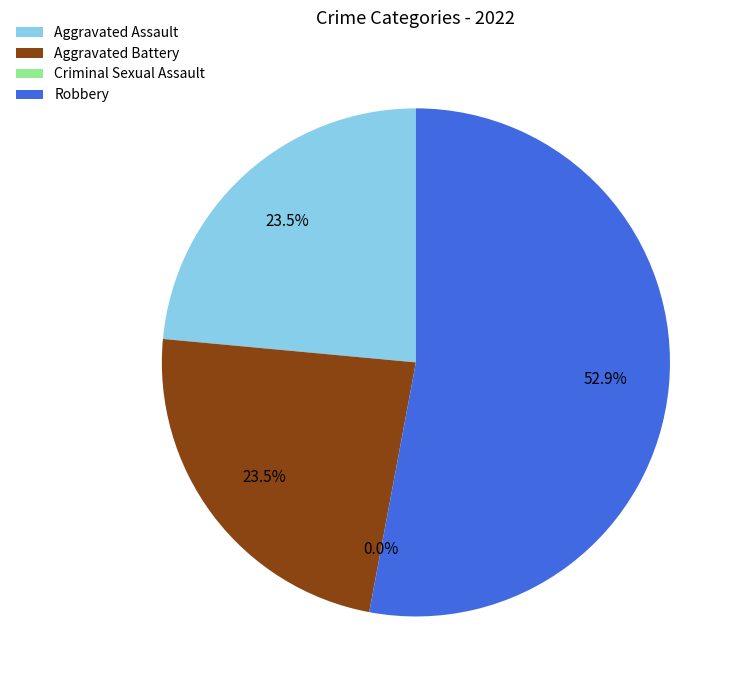

What is the change in value from Criminal Sexual Assault to Robbery?

+9